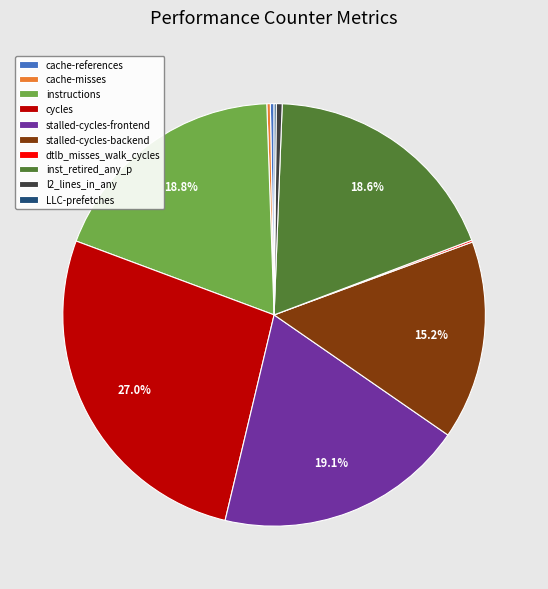

What portion of the pie excludes inst_retired_any_p?

81.4%